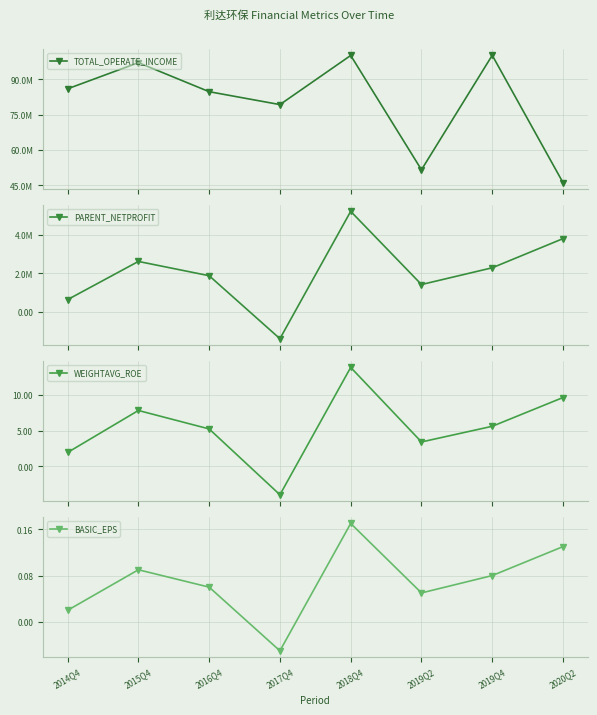

Reading left to right, what are all the values shown in this chart?

TOTAL_OPERATE_INCOME: 85995426.6	97111097.6	84767990.9	79286135.2	100168543.0	51597568.9	100237283.3	46125494.3
PARENT_NETPROFIT: 624068.9	2620160.0	1872865.5	-1419808.3	5239088.0	1412562.8	2288172.1	3813092.0
WEIGHTAVG_ROE: 2.0	7.8	5.2	-4.0	13.8	3.4	5.6	9.6
BASIC_EPS: 0.0	0.1	0.1	-0.1	0.2	0.1	0.1	0.1